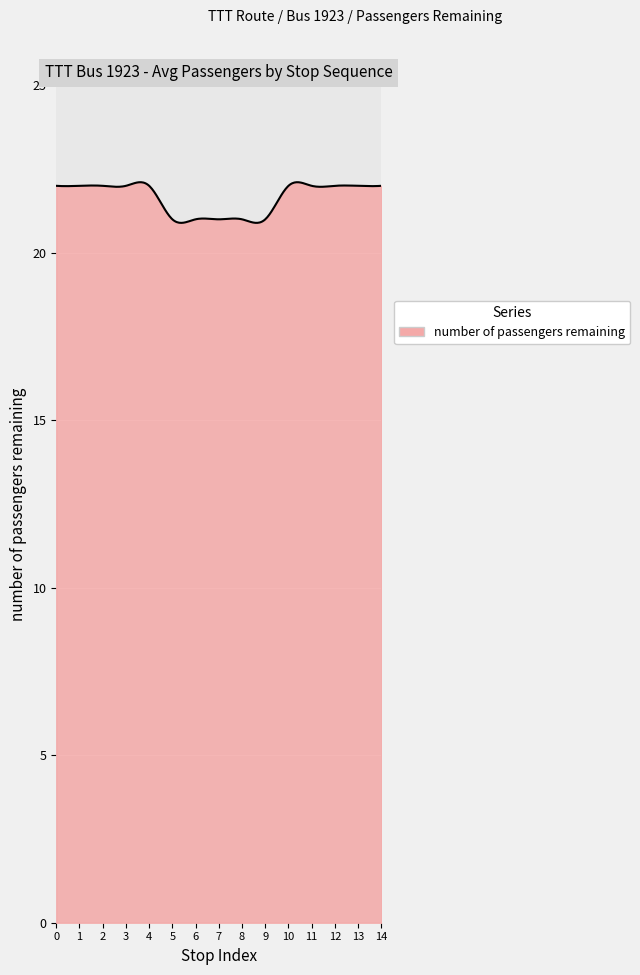

What is the difference between the maximum and minimum values?

1.2